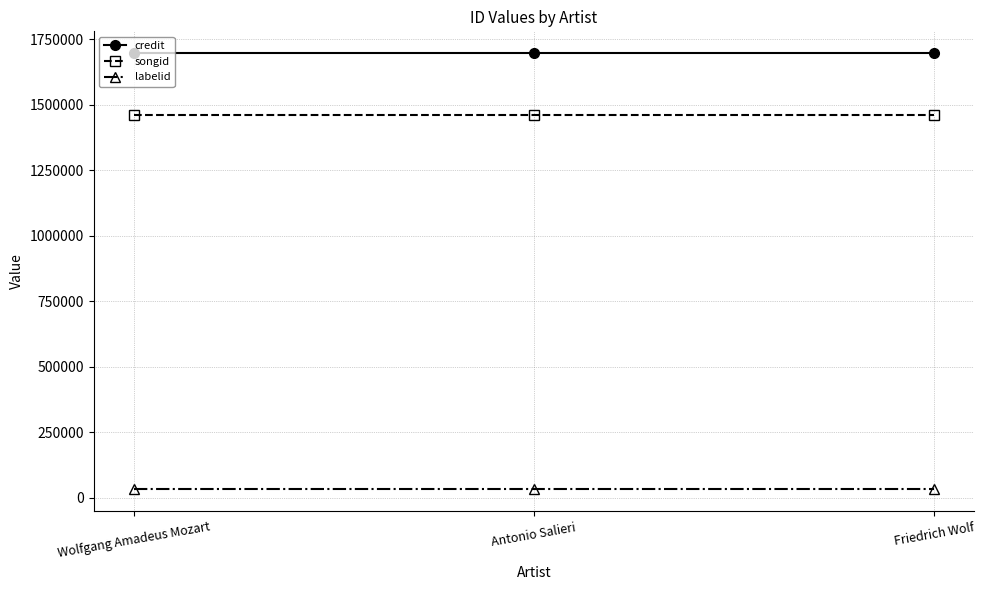

The value of credit at Friedrich Wolf is 1697019. True or false?

True